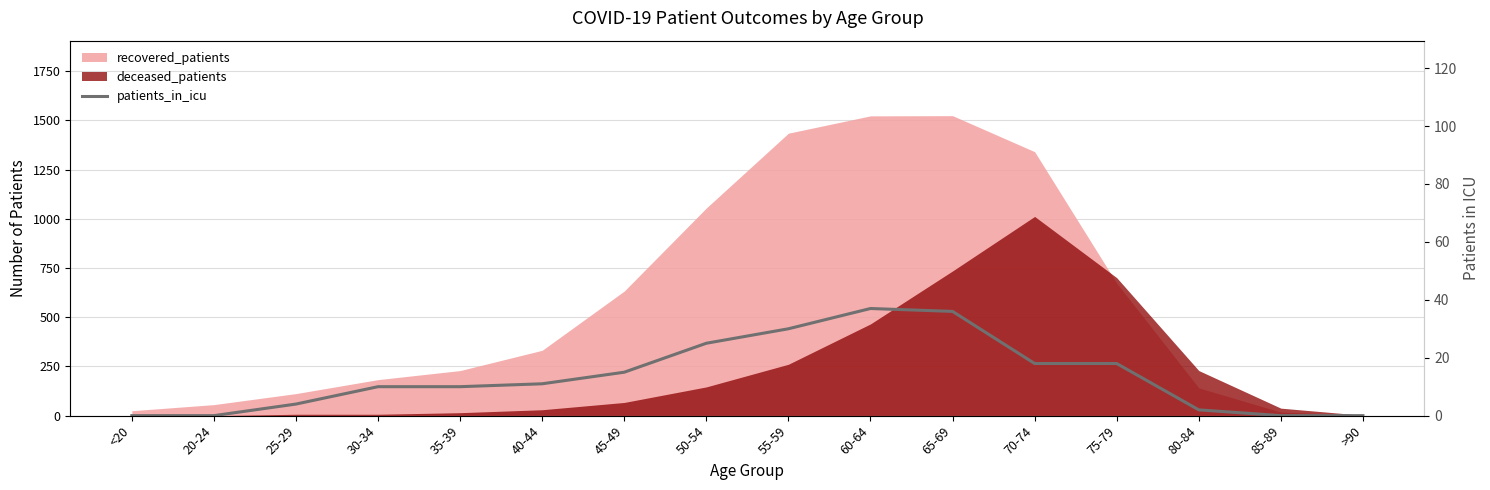

The chart shows a value of 22 at <20. True or false?

False